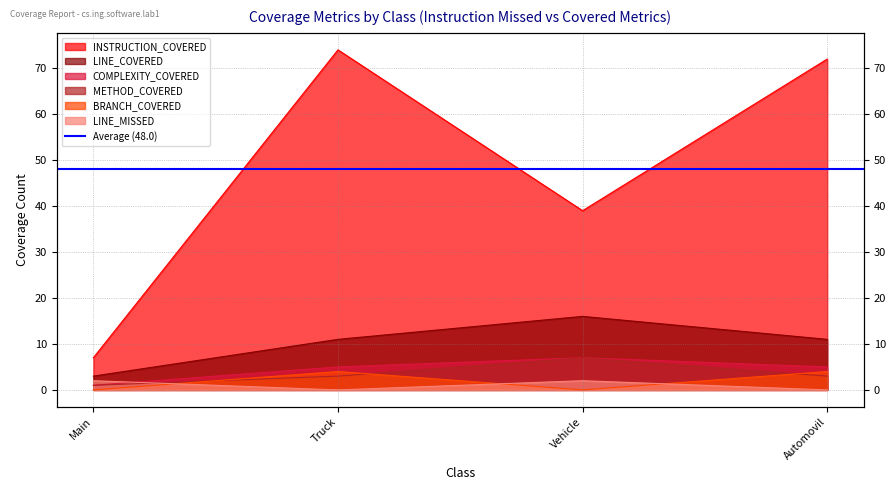

What is the difference between the maximum and minimum values in the INSTRUCTION_COVERED series?

67